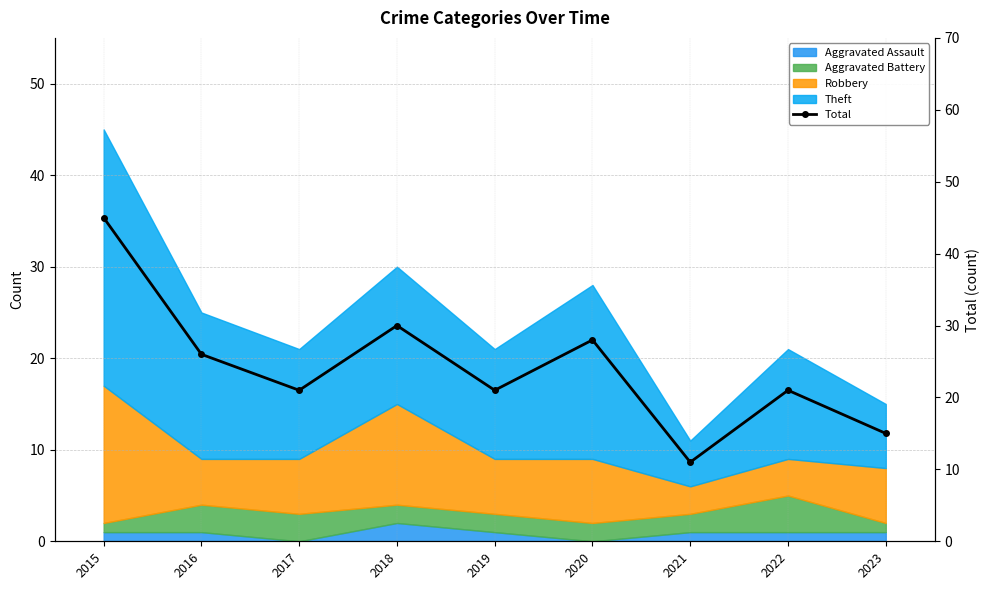

Reading left to right, extract all data points from this chart.

2015=45	2016=26	2017=21	2018=30	2019=21	2020=28	2021=11	2022=21	2023=15